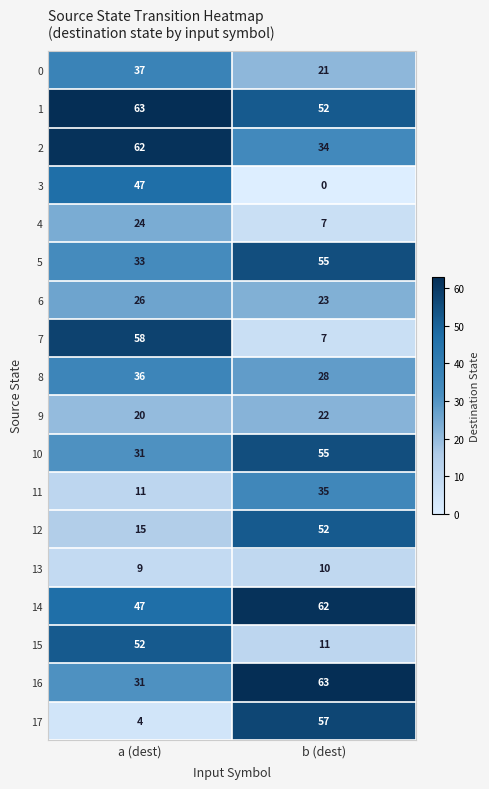

What is the difference between the highest and lowest values at b (dest)?

63